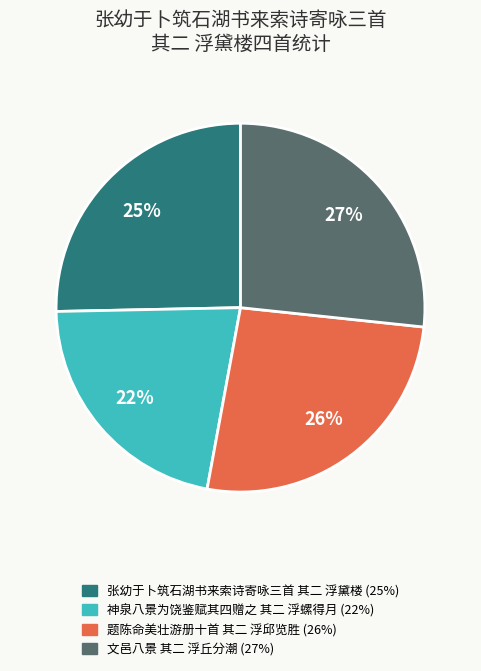

Combined, do 神泉八景为饶鉴赋其四赠之 其二 浮螺得月 and 题陈命美壮游册十首 其二 浮邱览胜 account for over 50%?

No